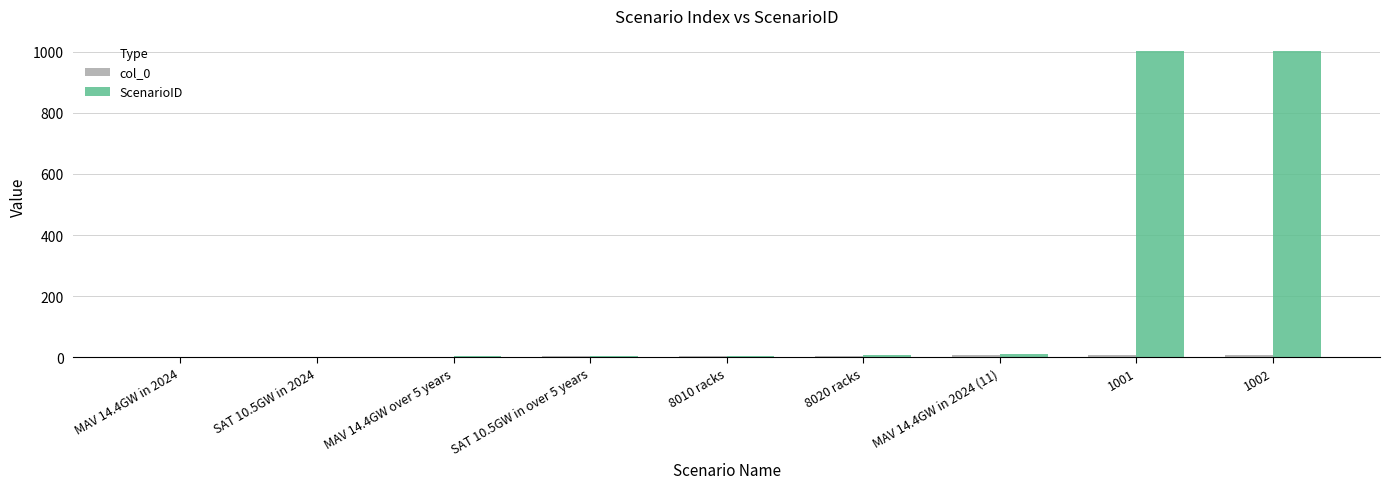

The ScenarioID series shows 2 at SAT 10.5GW in 2024. True or false?

True